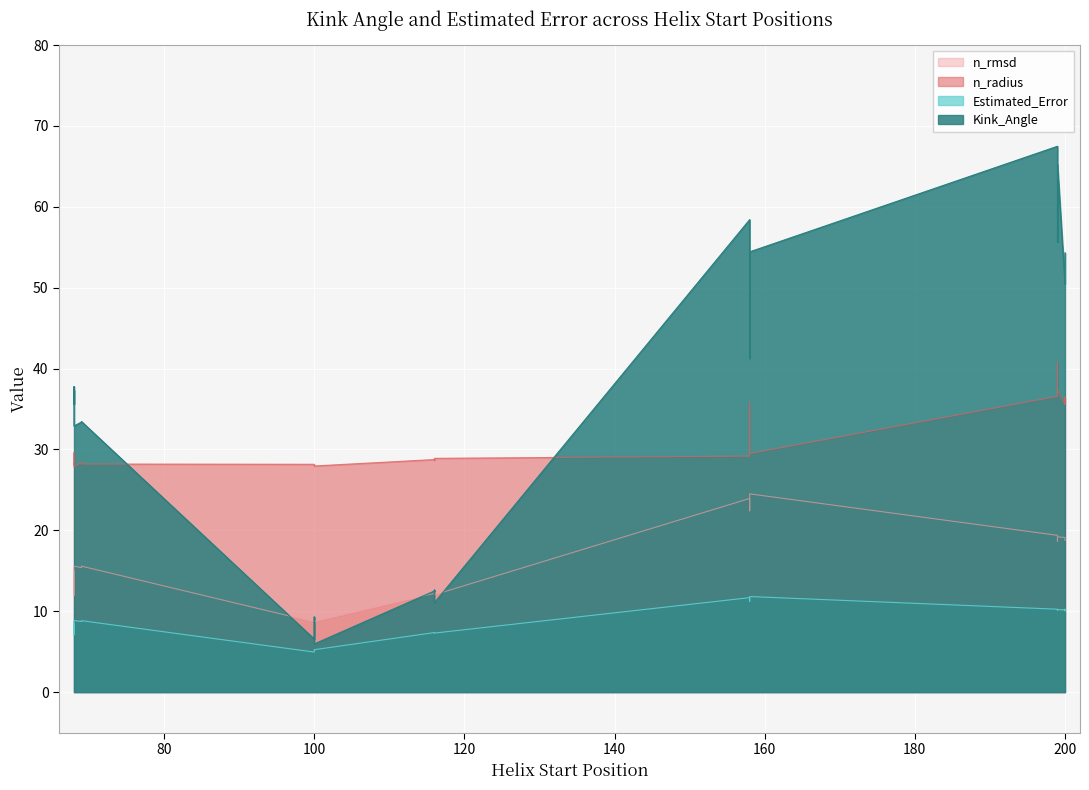

True or false: Kink_Angle and n_radius intersect in this chart.

False